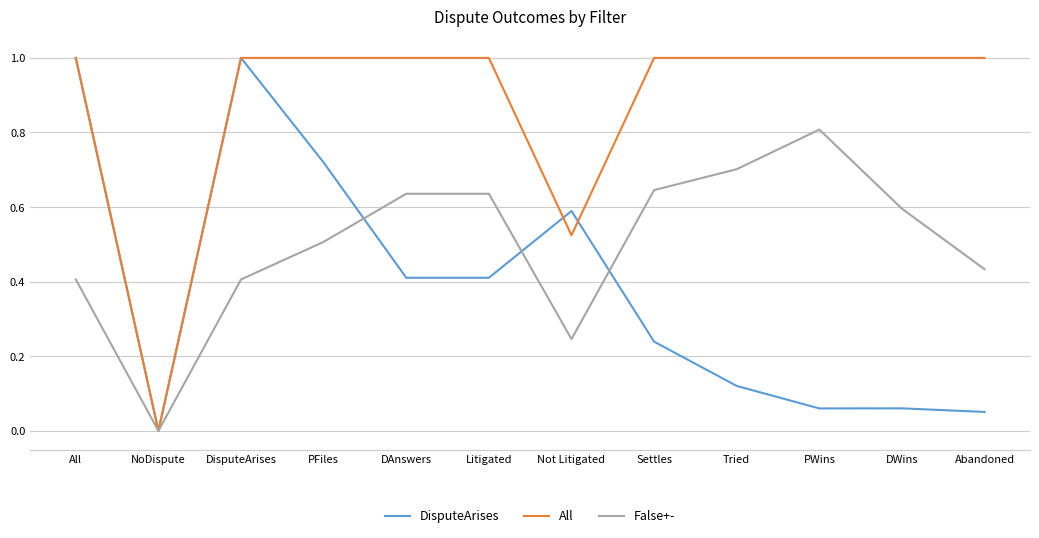

Rank the series by their average value, from highest to lowest.

All, False+-, DisputeArises